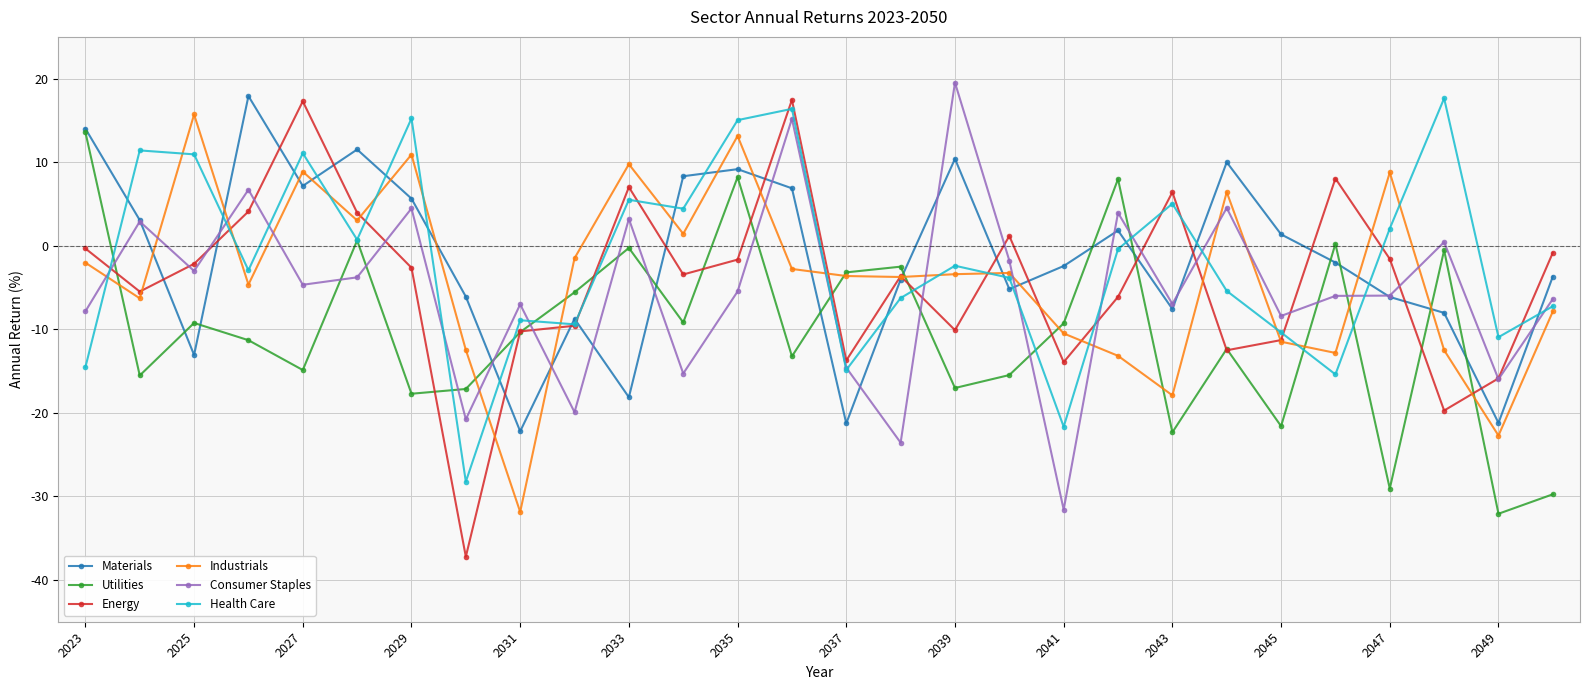

What is the maximum value for Industrials?

15.7